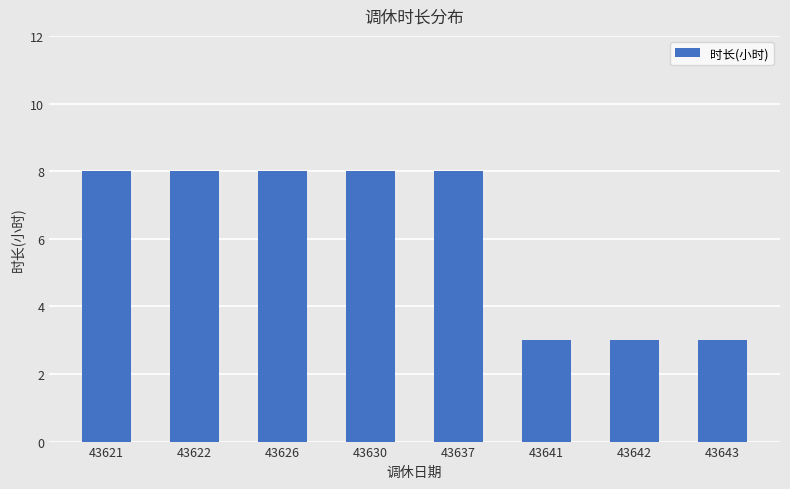

Is it true that the value at 43642 is 3?

True